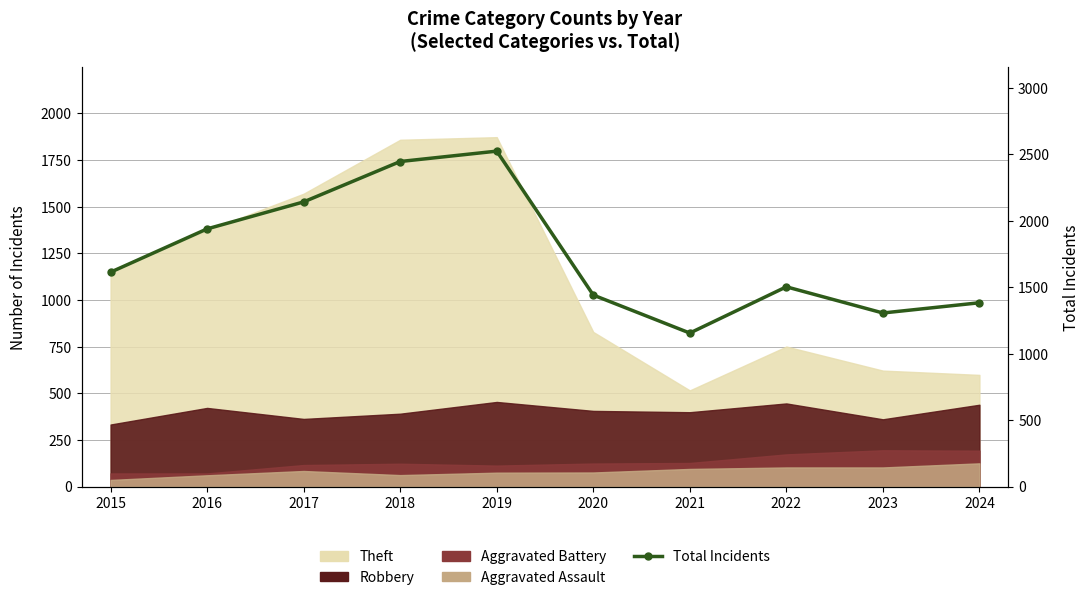

How many lines are shown in the chart?

1